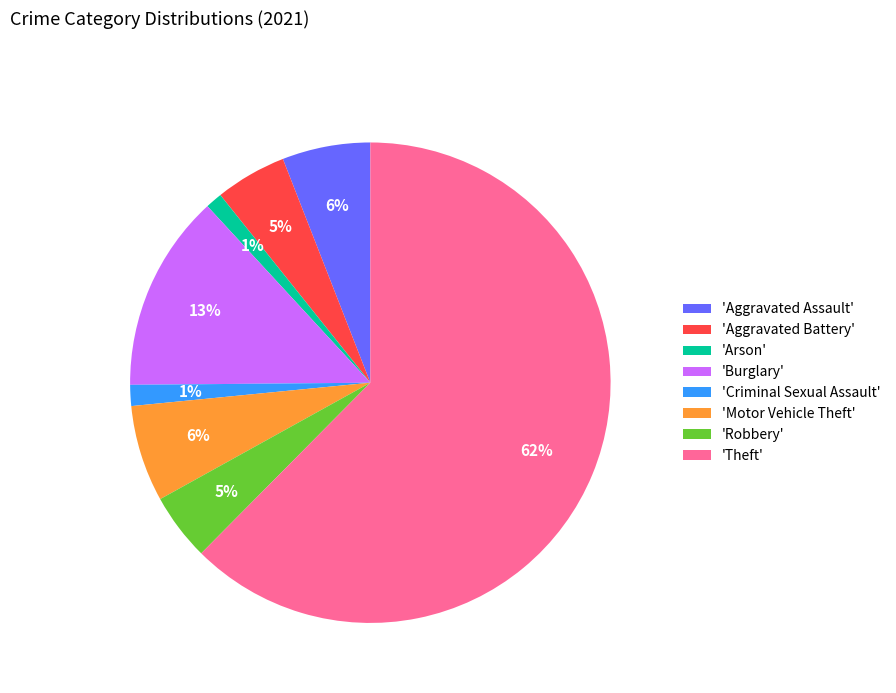

To the nearest percent, what is the difference between the 'Motor Vehicle Theft' and 'Criminal Sexual Assault' slice percentages?

5%